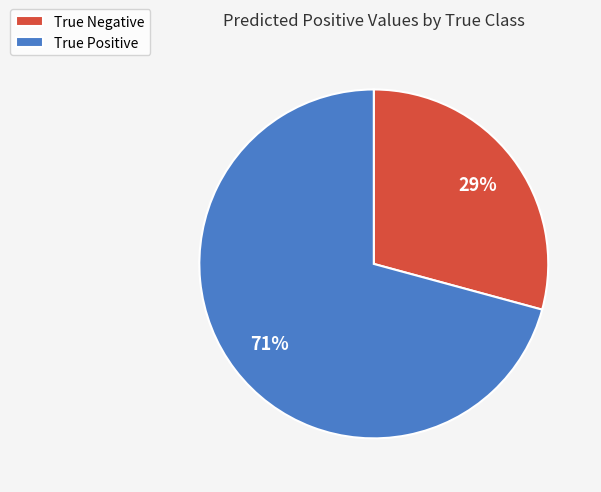

Which category accounts for the majority?

True Positive